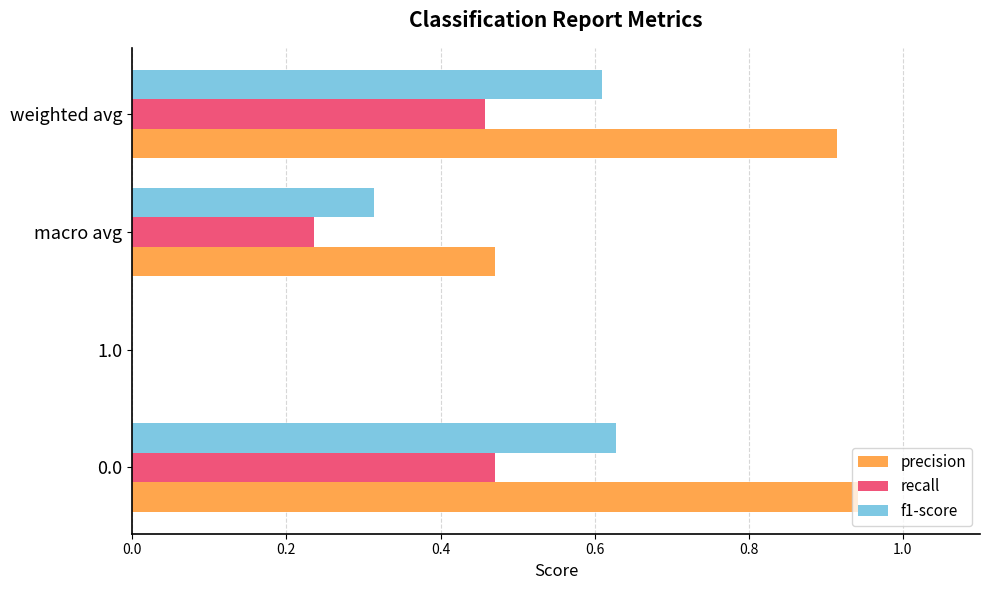

Which series has the largest total across all categories?

precision